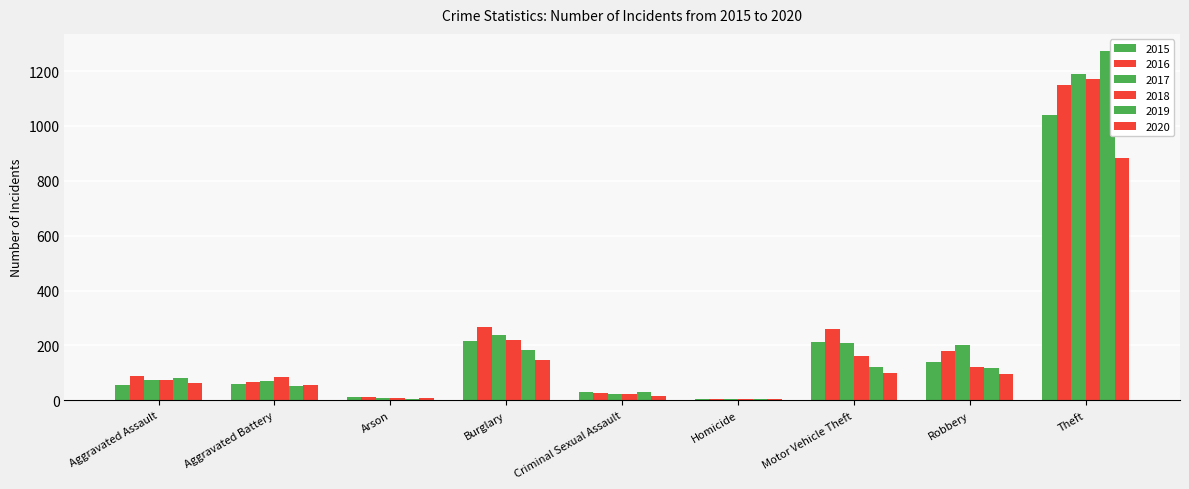

Does the chart contain stacked bars?

No